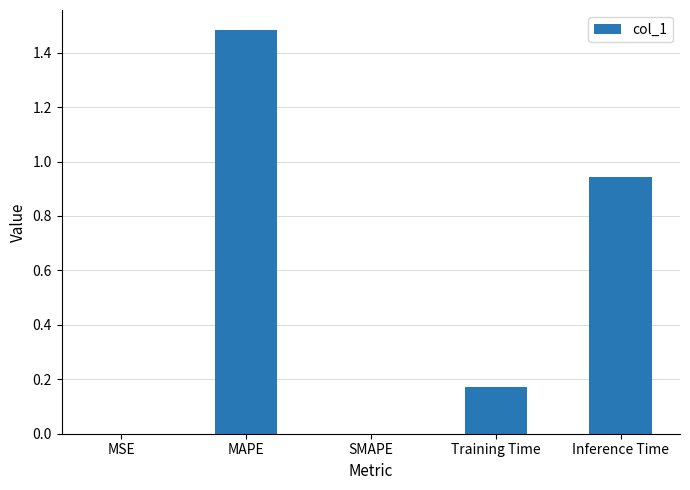

True or false: the data shows 0.3 at Training Time.

False